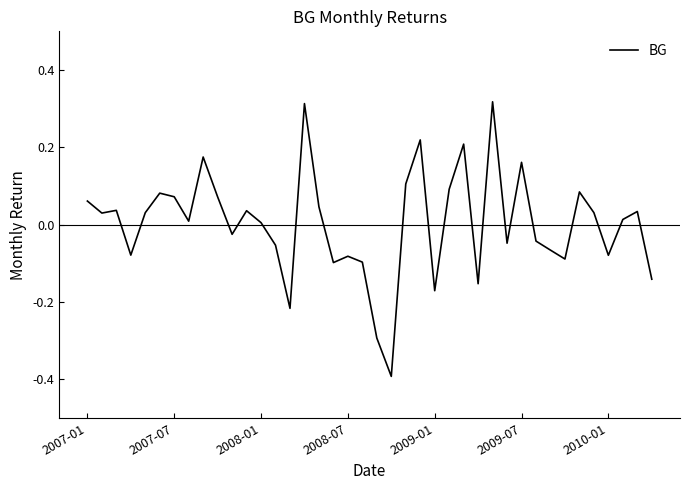

What is the minimum value shown in the chart?

-0.4